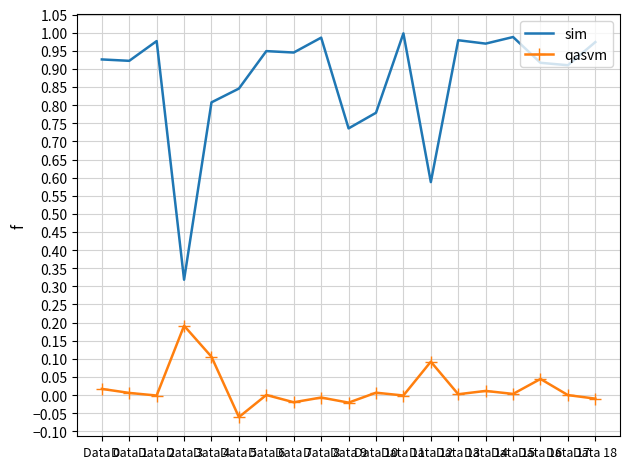

True or false: qasvm and sim intersect in this chart.

False